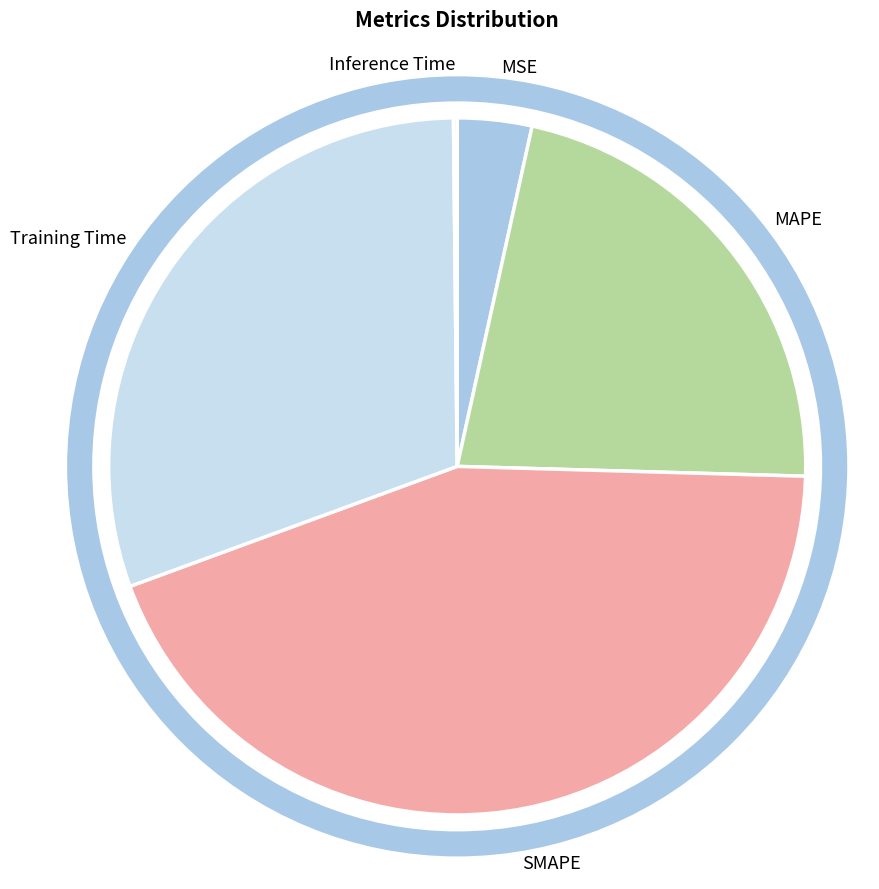

Is it true that SMAPE is 58% of the pie?

False